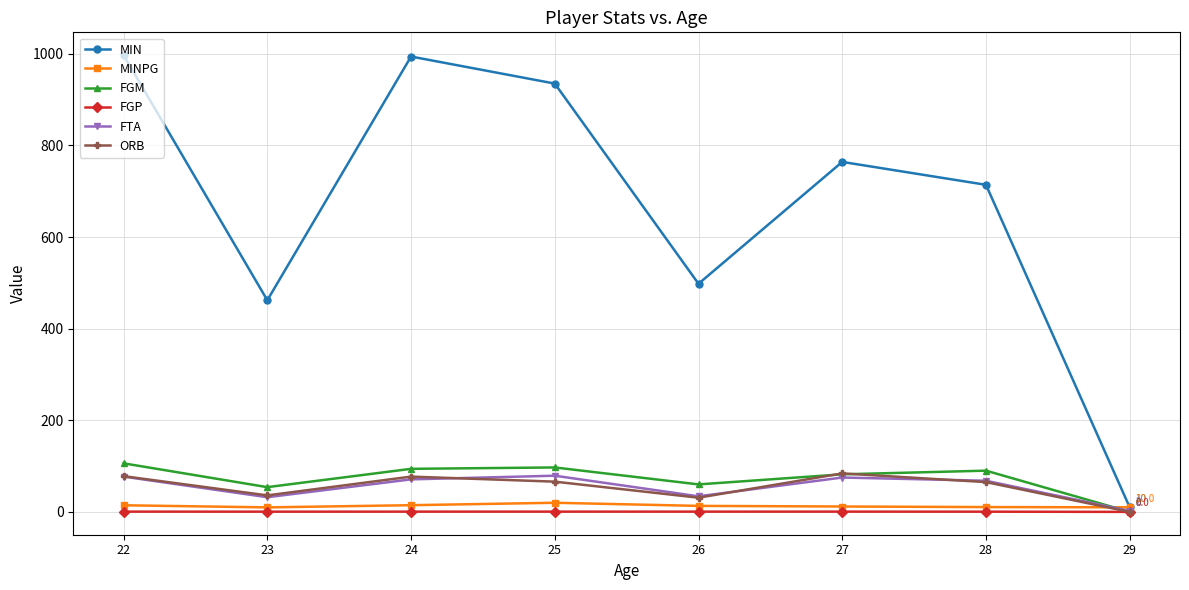

The value of FTA at 28 is 68.0. True or false?

True